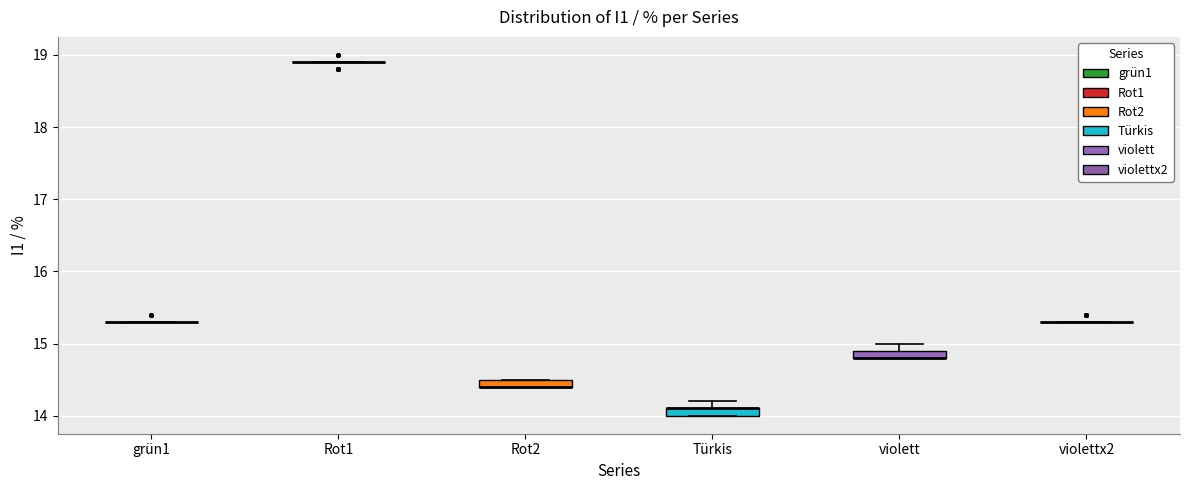

Where is the lower edge of the box for violett on the y-axis? The values are not printed on the chart, so give them approximately, as read against the axis.

14.8